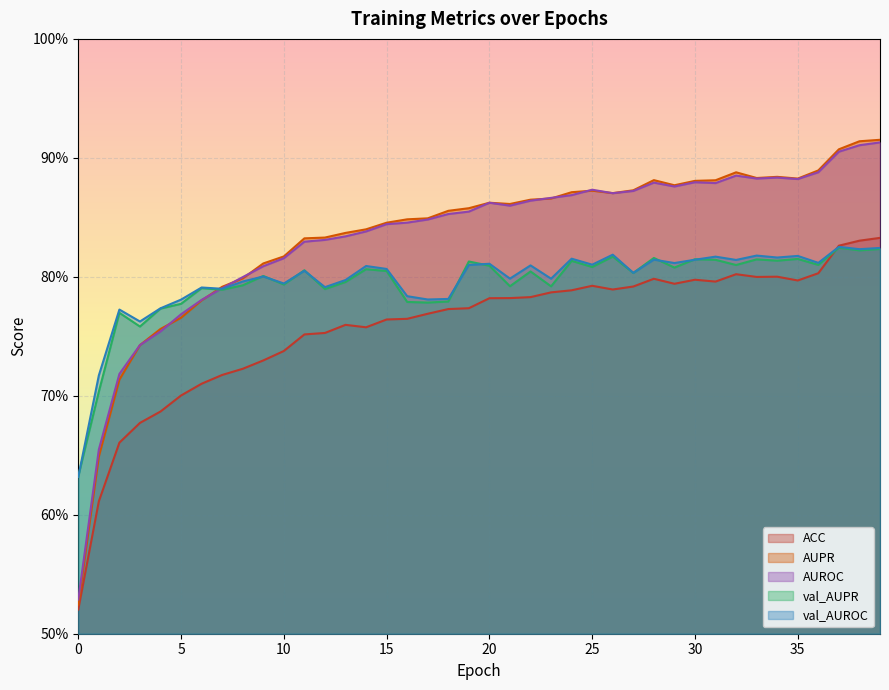

Reading left to right, transcribe all the data shown in this chart.

ACC: 0=0.5	1=0.6	2=0.7	3=0.7	4=0.7	5=0.7	6=0.7	7=0.7	8=0.7	9=0.7	10=0.7	11=0.8	12=0.8	13=0.8	14=0.8	15=0.8	16=0.8	17=0.8	18=0.8	19=0.8	20=0.8	21=0.8	22=0.8	23=0.8	24=0.8	25=0.8	26=0.8	27=0.8	28=0.8	29=0.8	30=0.8	31=0.8	32=0.8	33=0.8	34=0.8	35=0.8	36=0.8	37=0.8	38=0.8	39=0.8
AUPR: 0=0.5	1=0.6	2=0.7	3=0.7	4=0.8	5=0.8	6=0.8	7=0.8	8=0.8	9=0.8	10=0.8	11=0.8	12=0.8	13=0.8	14=0.8	15=0.8	16=0.8	17=0.8	18=0.9	19=0.9	20=0.9	21=0.9	22=0.9	23=0.9	24=0.9	25=0.9	26=0.9	27=0.9	28=0.9	29=0.9	30=0.9	31=0.9	32=0.9	33=0.9	34=0.9	35=0.9	36=0.9	37=0.9	38=0.9	39=0.9
AUROC: 0=0.5	1=0.7	2=0.7	3=0.7	4=0.8	5=0.8	6=0.8	7=0.8	8=0.8	9=0.8	10=0.8	11=0.8	12=0.8	13=0.8	14=0.8	15=0.8	16=0.8	17=0.8	18=0.9	19=0.9	20=0.9	21=0.9	22=0.9	23=0.9	24=0.9	25=0.9	26=0.9	27=0.9	28=0.9	29=0.9	30=0.9	31=0.9	32=0.9	33=0.9	34=0.9	35=0.9	36=0.9	37=0.9	38=0.9	39=0.9
val_AUPR: 0=0.6	1=0.7	2=0.8	3=0.8	4=0.8	5=0.8	6=0.8	7=0.8	8=0.8	9=0.8	10=0.8	11=0.8	12=0.8	13=0.8	14=0.8	15=0.8	16=0.8	17=0.8	18=0.8	19=0.8	20=0.8	21=0.8	22=0.8	23=0.8	24=0.8	25=0.8	26=0.8	27=0.8	28=0.8	29=0.8	30=0.8	31=0.8	32=0.8	33=0.8	34=0.8	35=0.8	36=0.8	37=0.8	38=0.8	39=0.8
val_AUROC: 0=0.6	1=0.7	2=0.8	3=0.8	4=0.8	5=0.8	6=0.8	7=0.8	8=0.8	9=0.8	10=0.8	11=0.8	12=0.8	13=0.8	14=0.8	15=0.8	16=0.8	17=0.8	18=0.8	19=0.8	20=0.8	21=0.8	22=0.8	23=0.8	24=0.8	25=0.8	26=0.8	27=0.8	28=0.8	29=0.8	30=0.8	31=0.8	32=0.8	33=0.8	34=0.8	35=0.8	36=0.8	37=0.8	38=0.8	39=0.8